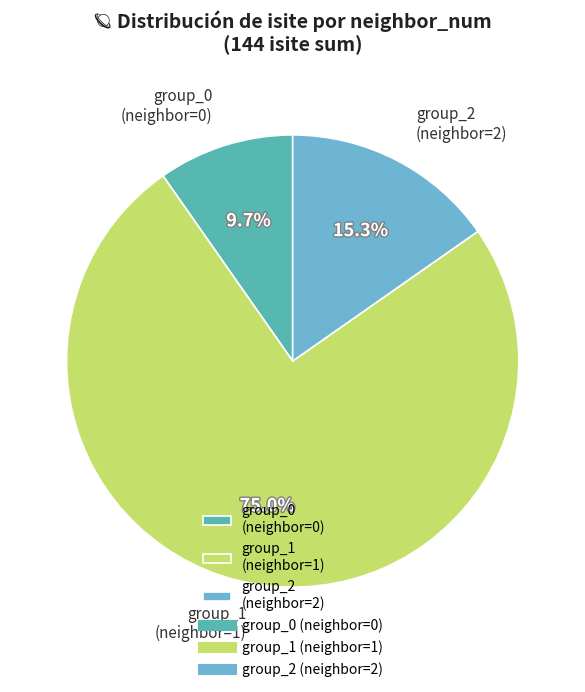

To the nearest percent, what is the average slice percentage?

33%